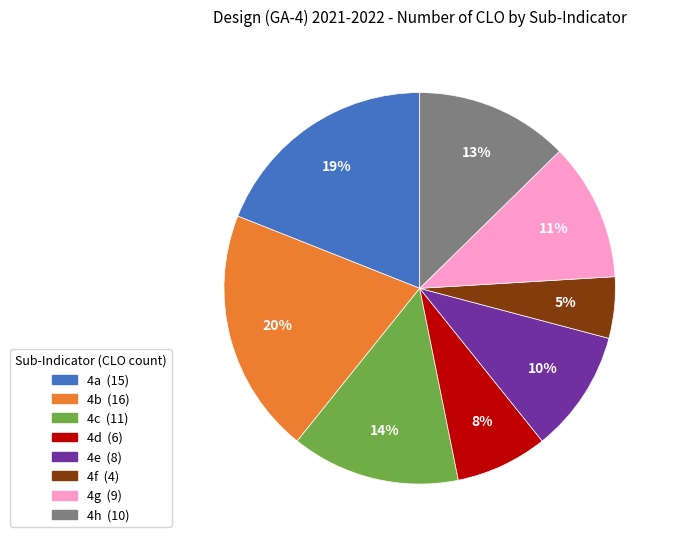

To the nearest percent, what portion does 4a represent?

19%